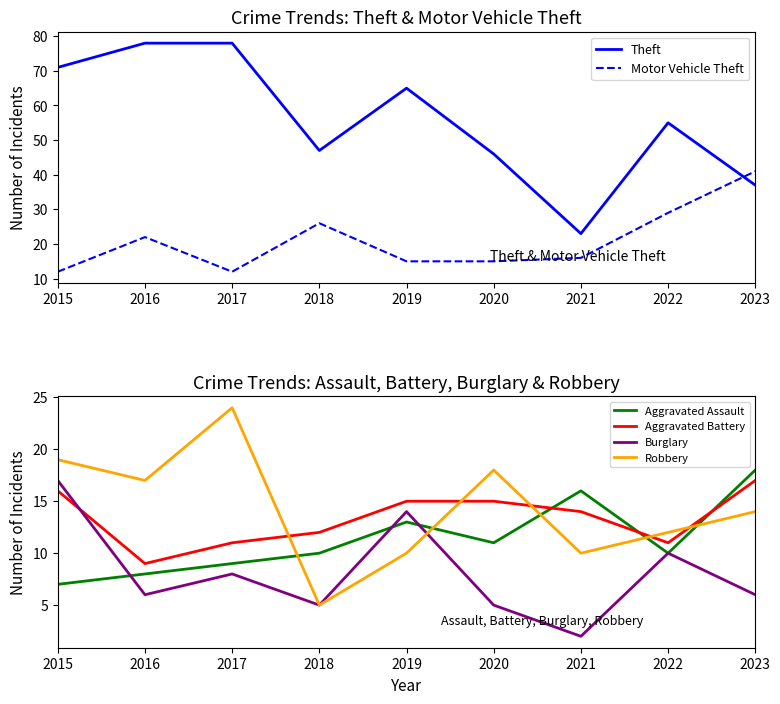

At which category does Motor Vehicle Theft reach its first local valley?

2017